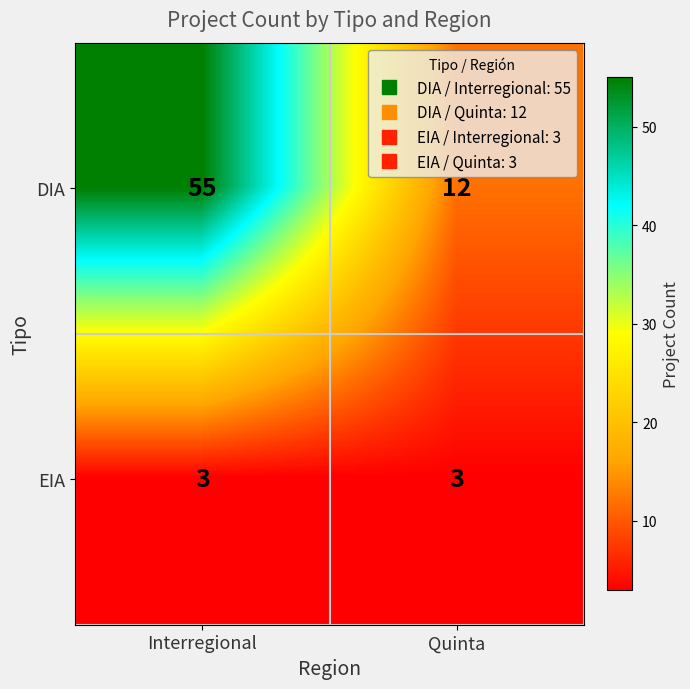

At which category does the chart reach its peak across all series?

Interregional